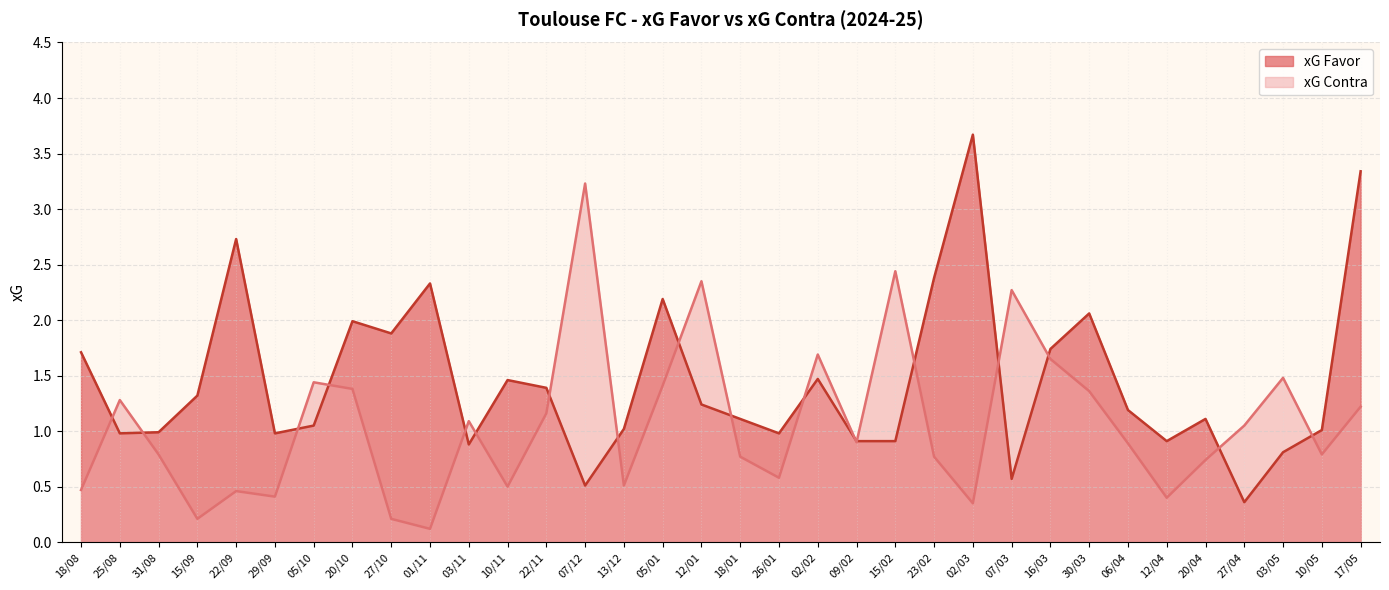

What is the spread (max minus min) of values at 01/11?

2.2